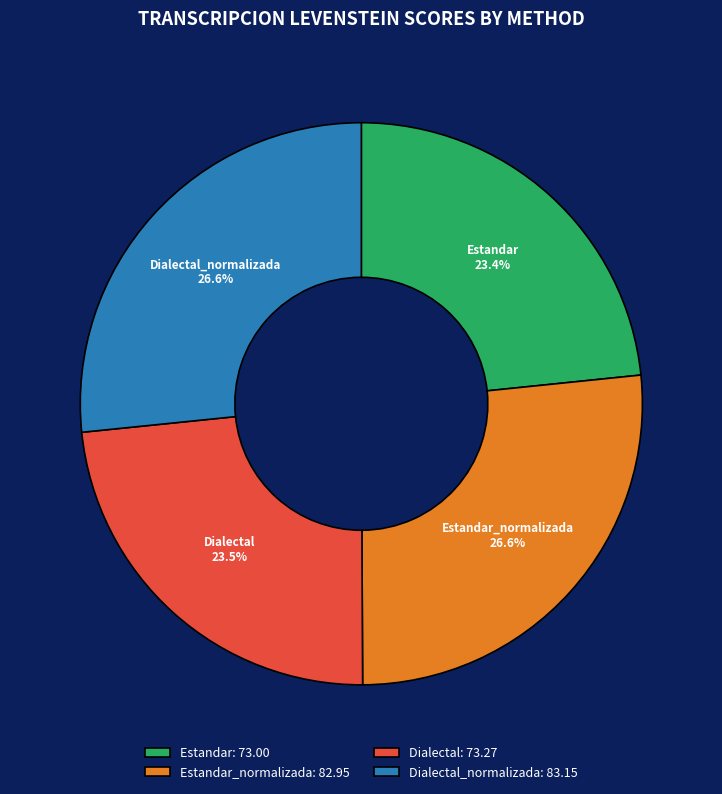

What is the ratio of the value at Dialectal_normalizada to the value at Estandar_normalizada?

1.0